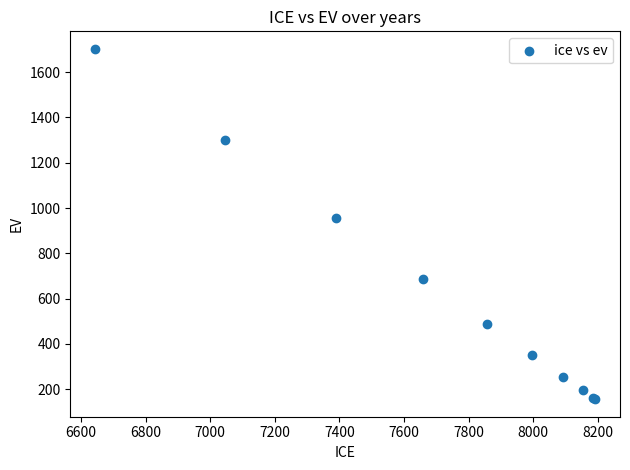

What Y value in the scatter plot is closest to 929?

956.0